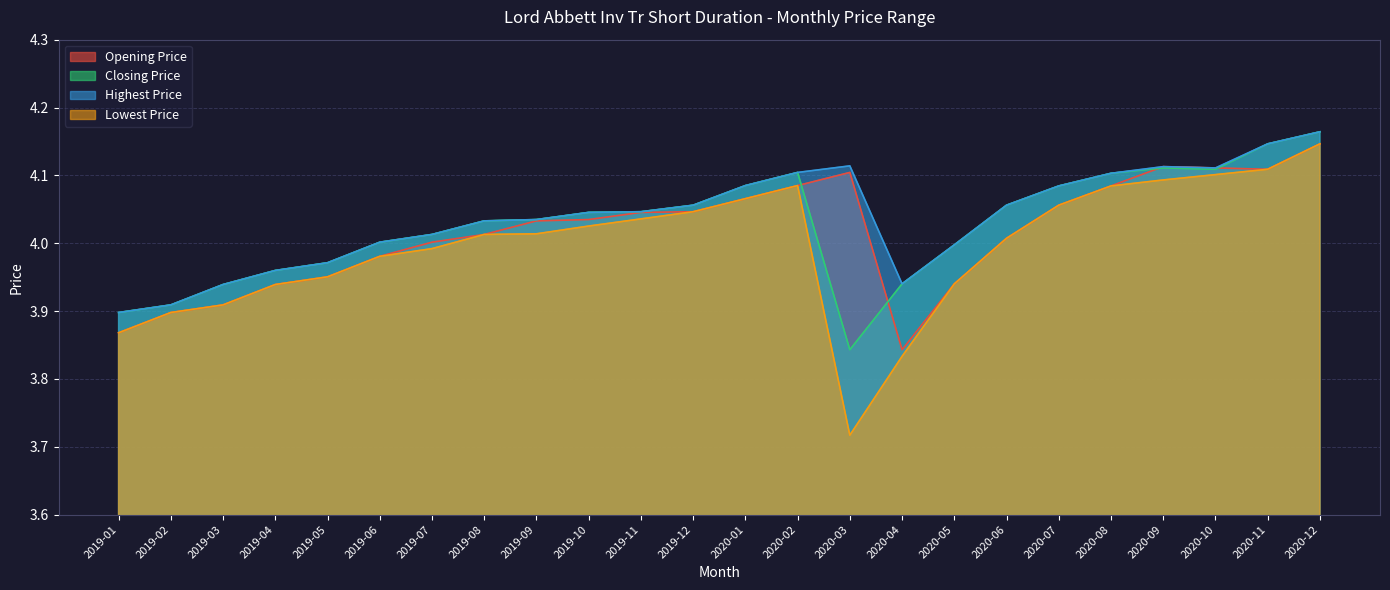

Which series has the widest spread of values?

Lowest Price